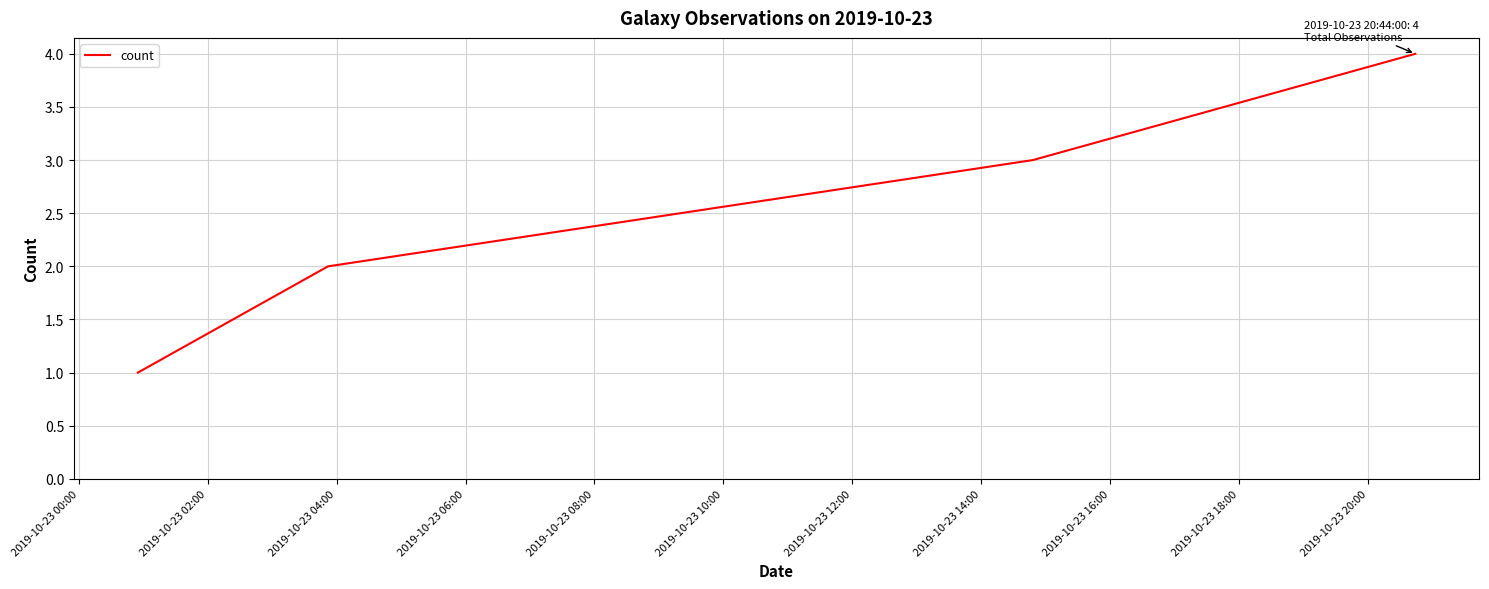

What is the greatest value displayed?

4